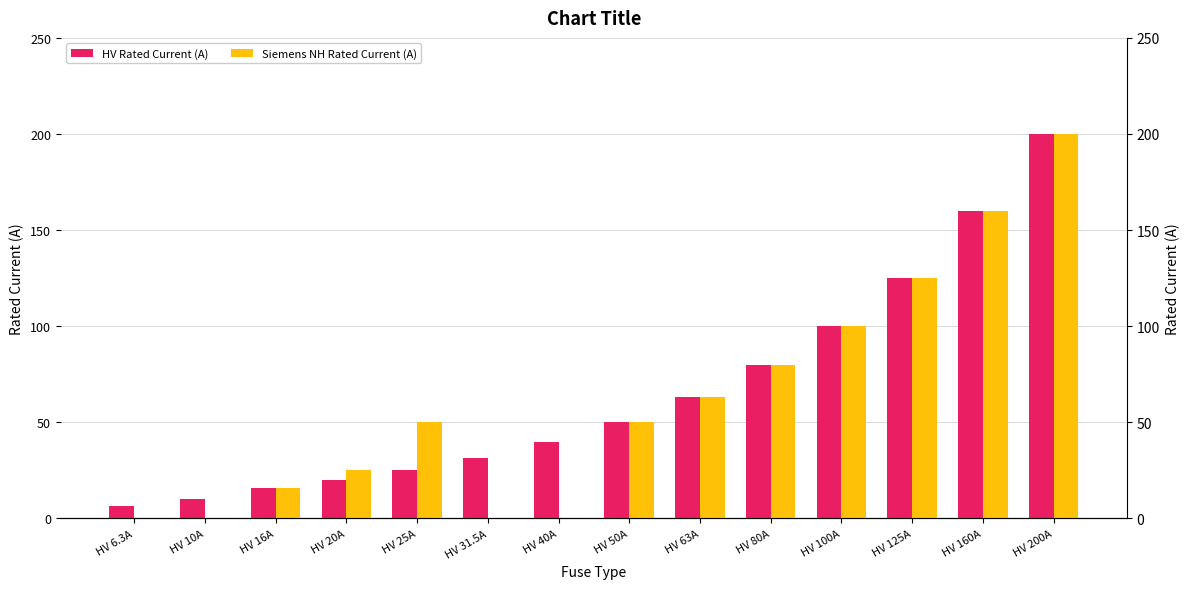

At which category is the sum across all series the highest?

HV 200A